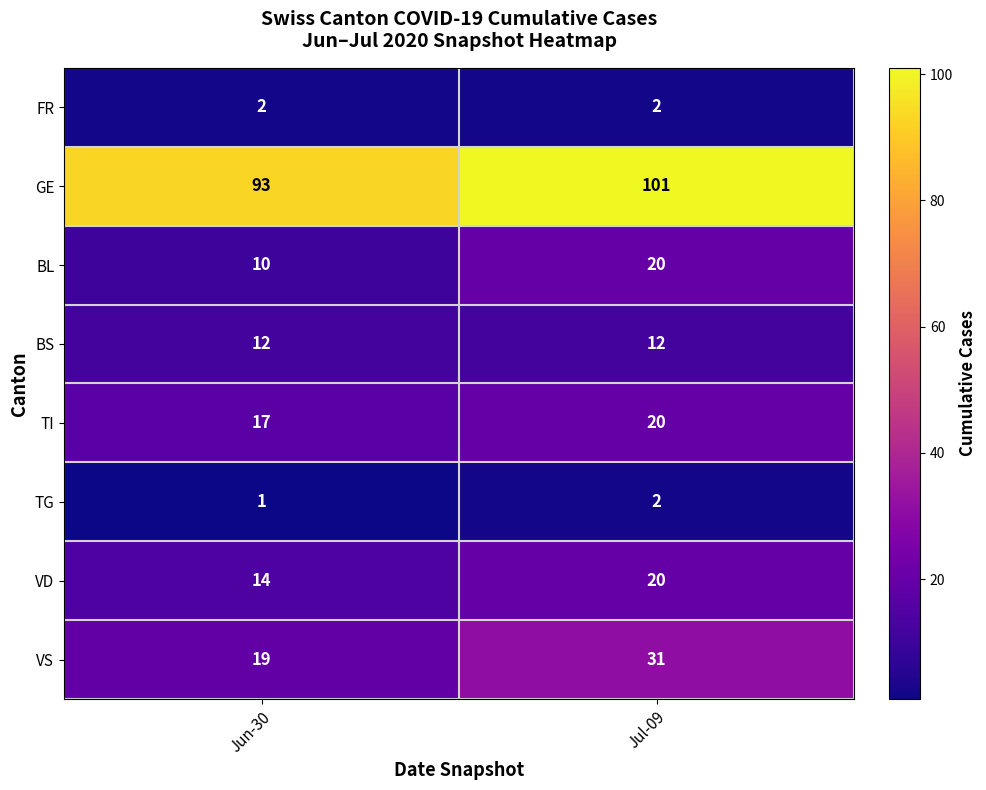

Is it true that BS equals 12 at Jun-30?

True